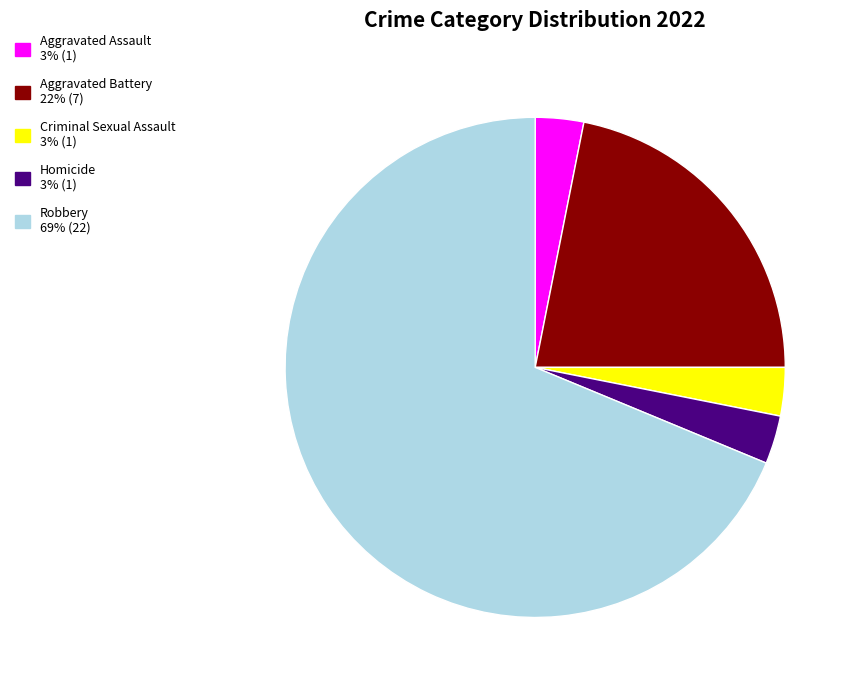

Which slice is the largest?

Robbery